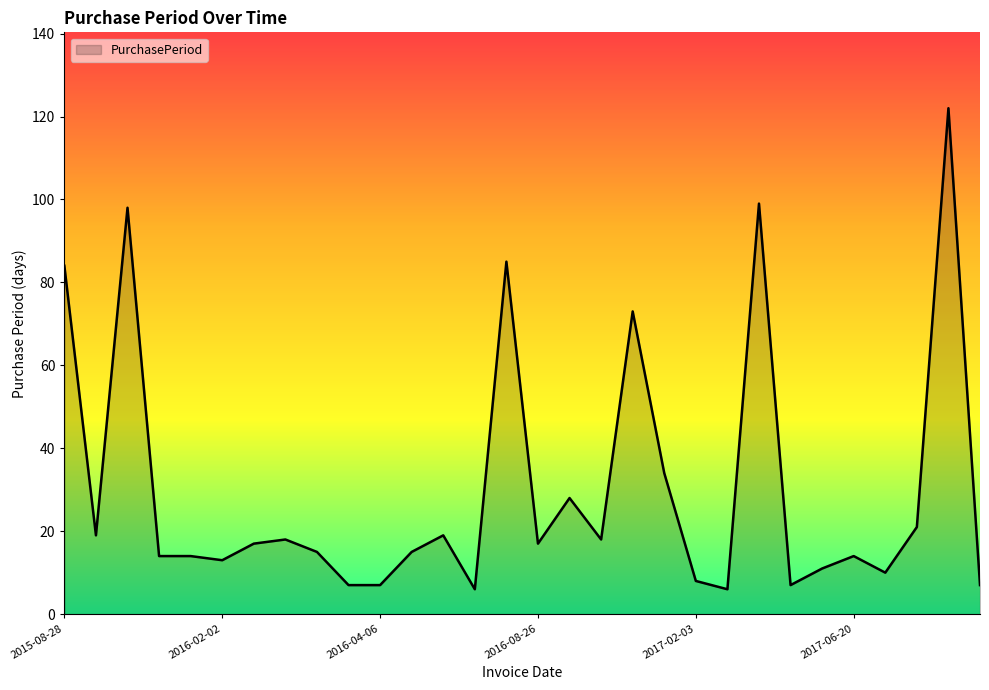

What is the minimum value shown in the chart?

6